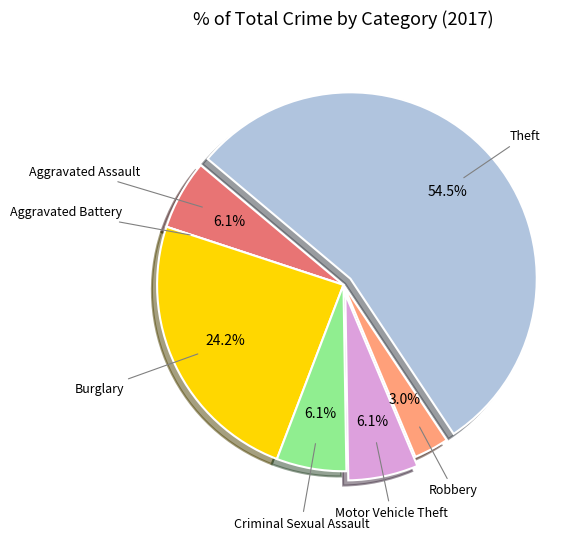

Is there a majority slice in this chart?

Yes